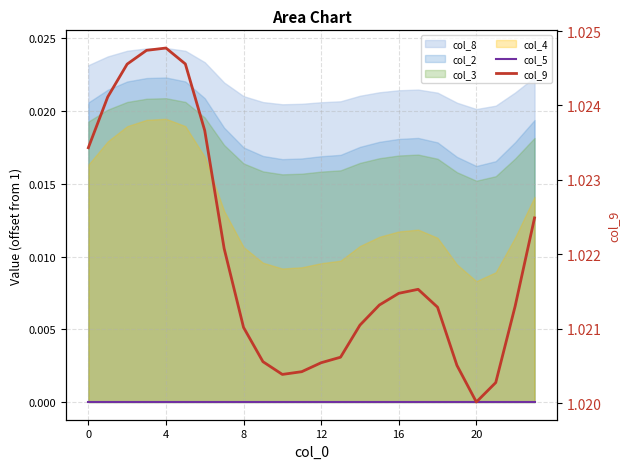

Which series has the largest total across all categories?

col_9